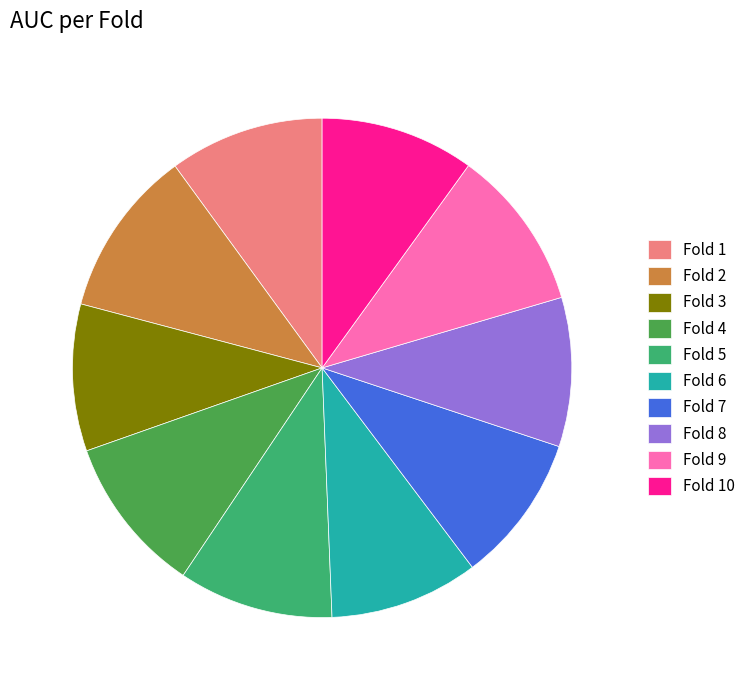

Do Fold 3 and Fold 10 together represent more than half of the pie?

No